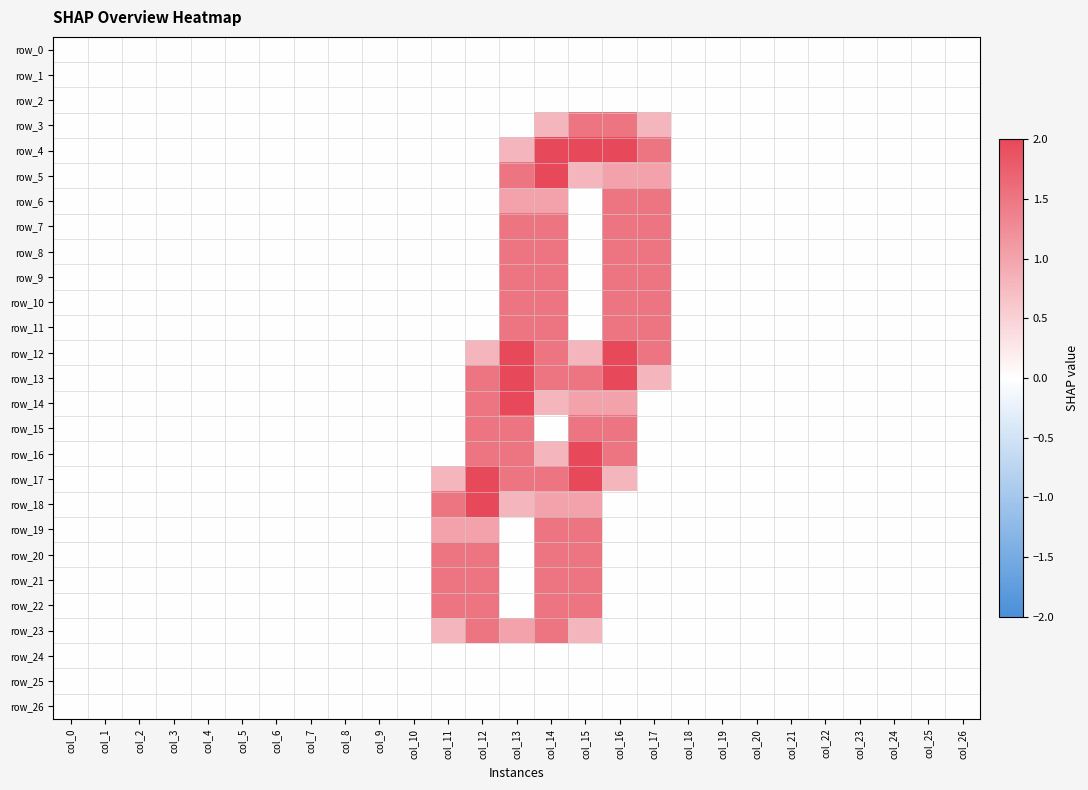

Which series has the widest spread of values?

row_4